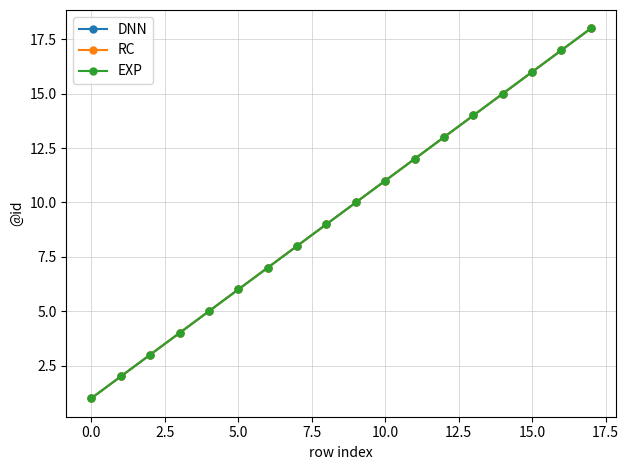

Is this an area chart (filled region under the line)?

No